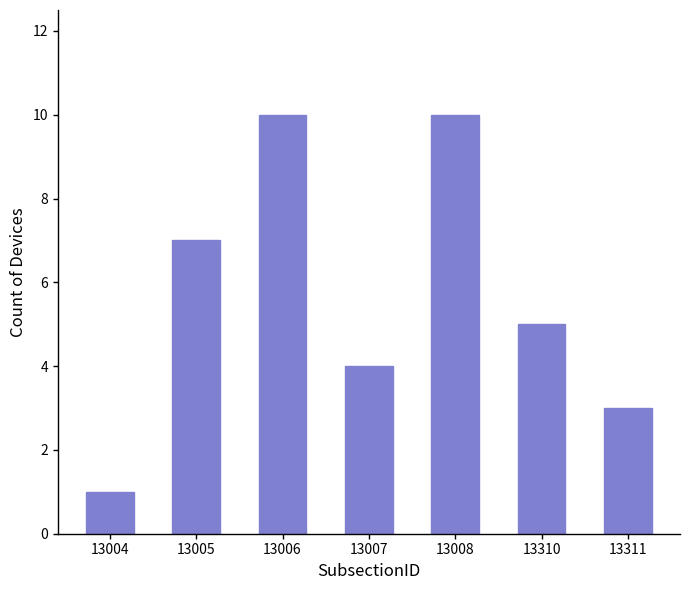

How many bars are there in total?

7